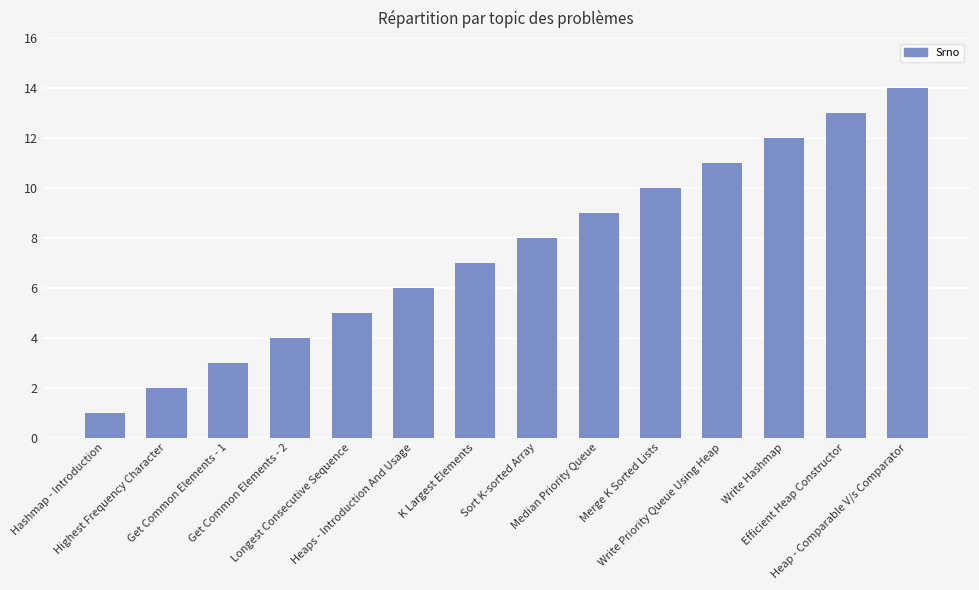

The value at Heap - Comparable V/s Comparator is 24. True or false?

False